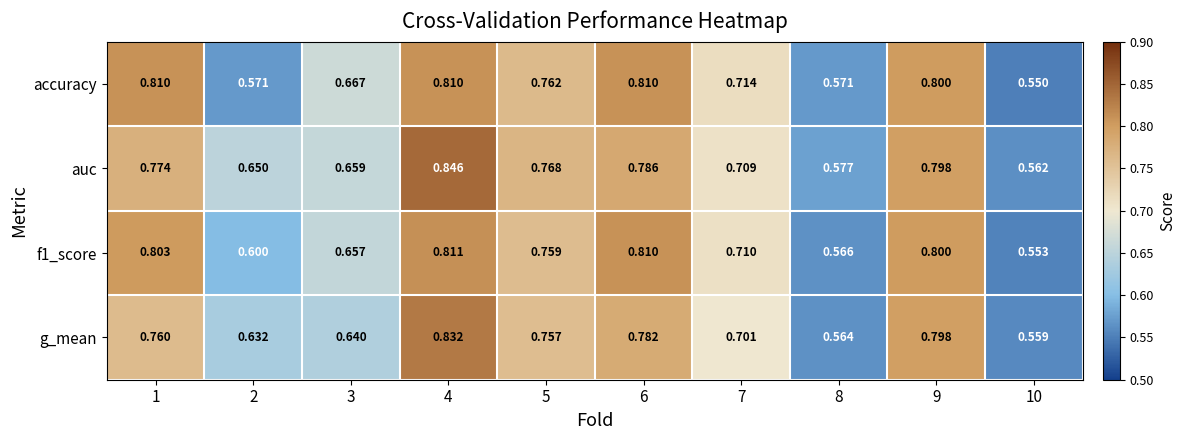

Which series has the largest total across all categories?

auc